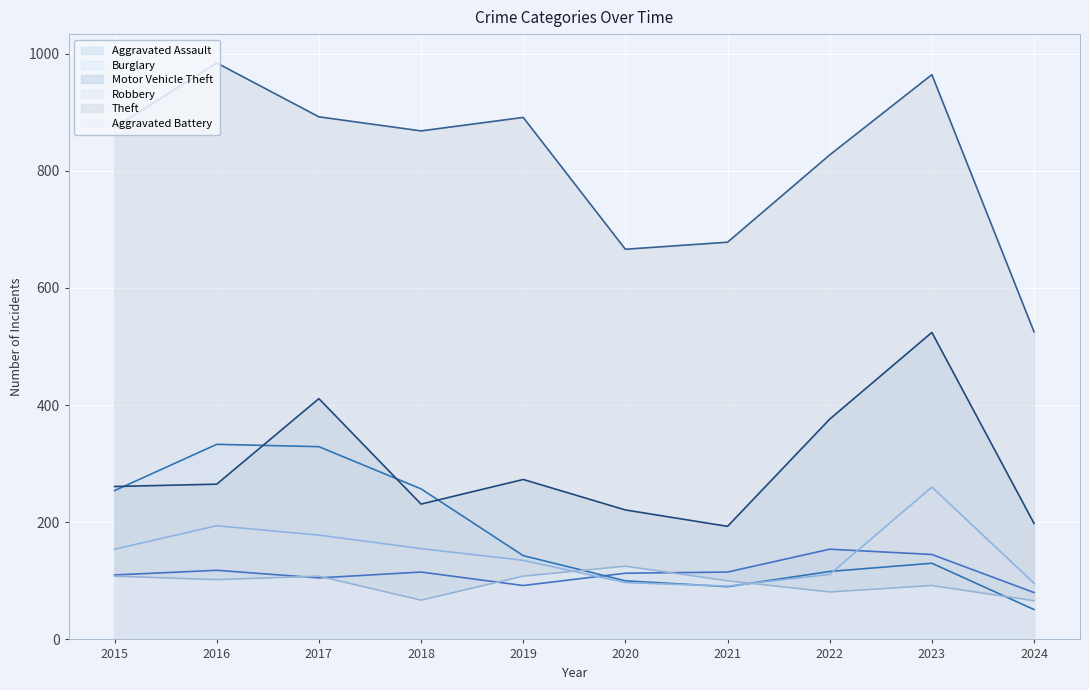

Which category has the highest value in the Aggravated Battery series?

2020